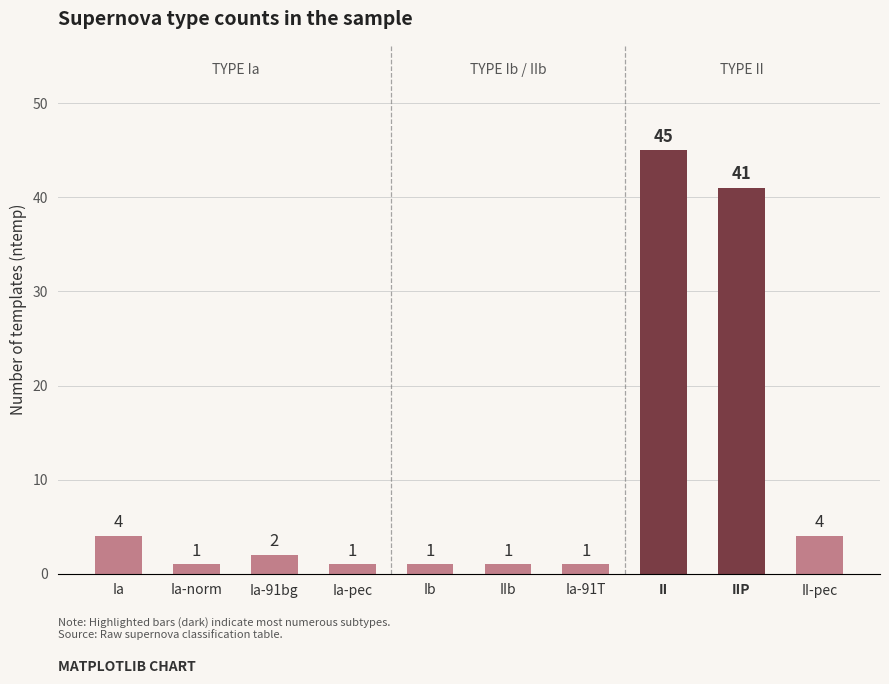

What is the change in value from Ia to II?

+41